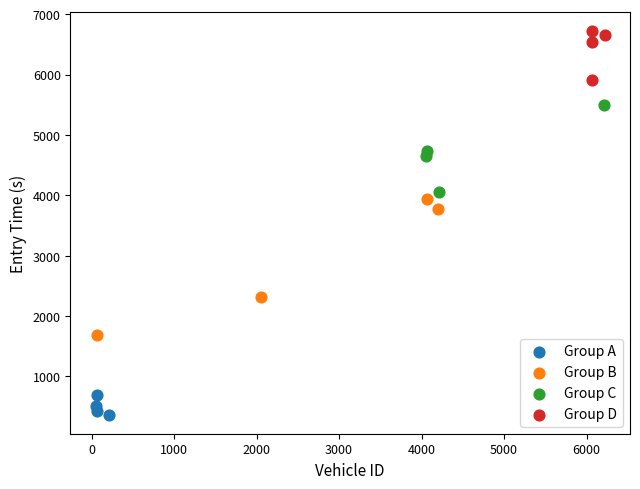

Which series contains the highest Y value?

Group D